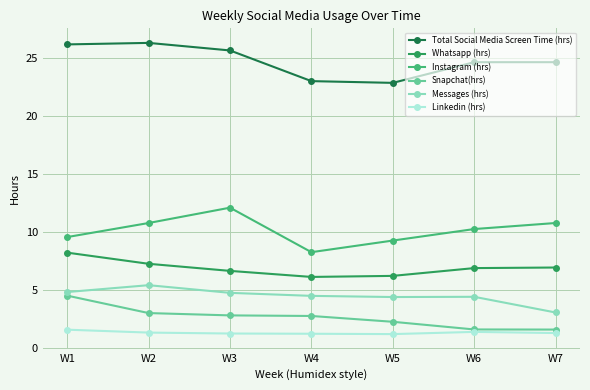

True or false: Messages (hrs) has more than 1 points higher than both neighbors.

True